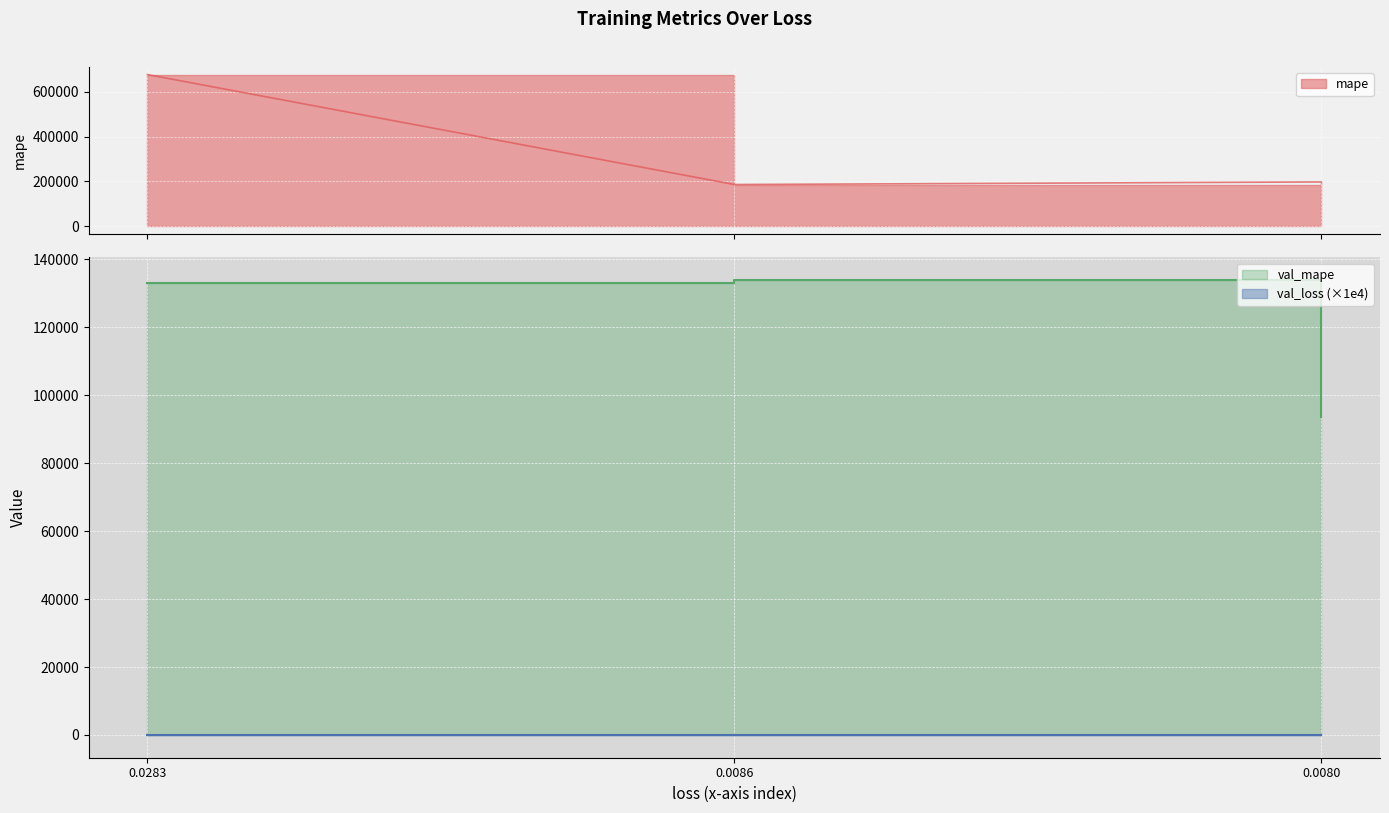

What is the value of the mape point at the 1st from the left?

676625.7